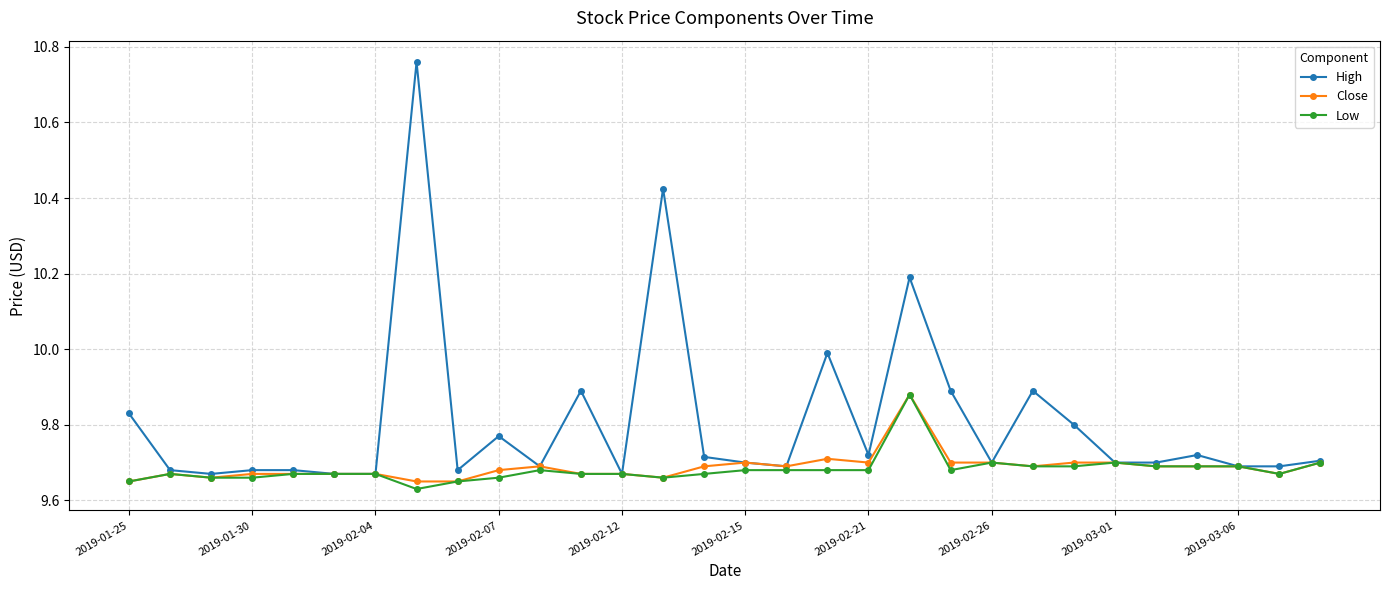

Which series has the widest spread of values?

High